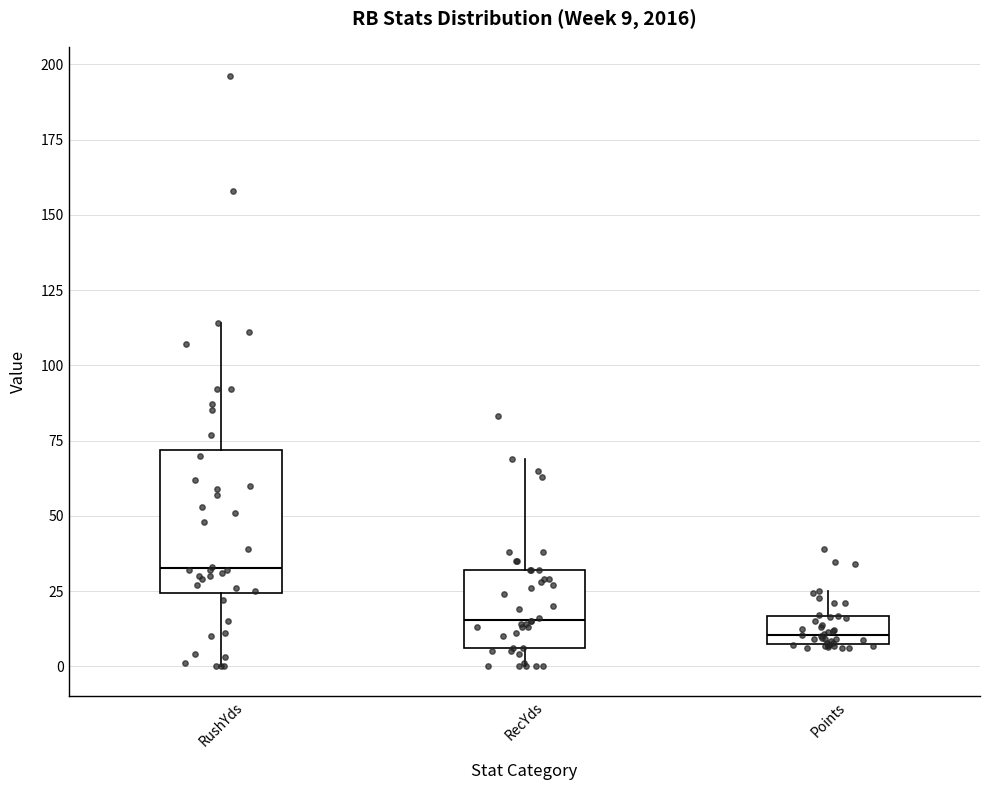

Which box is the tallest, from its lower edge to its upper edge?

RushYds